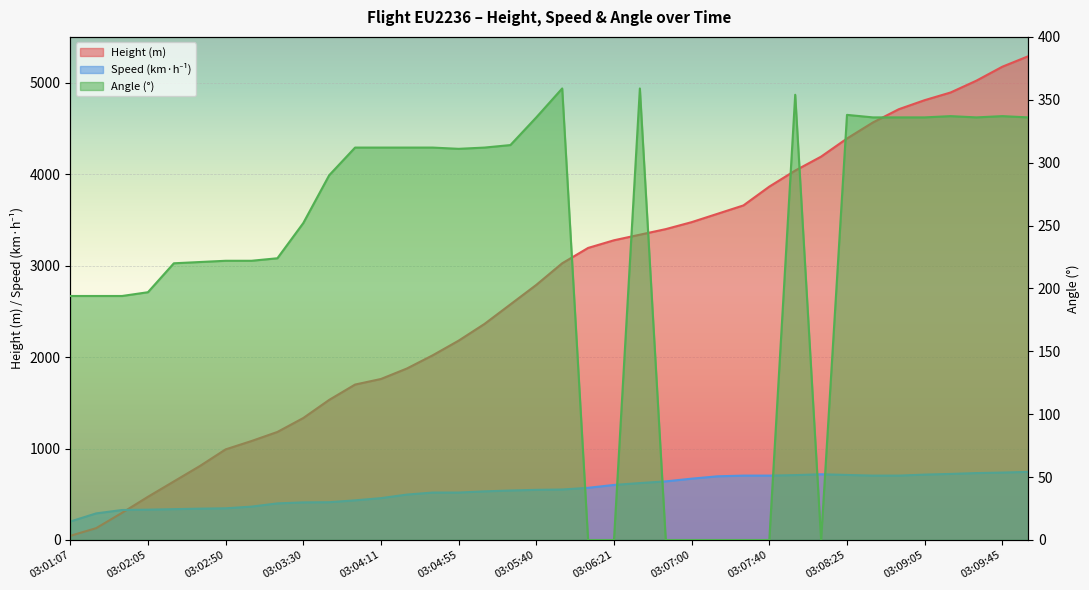

Which series changed the most between 03:01:50 and 03:09:31?

Height